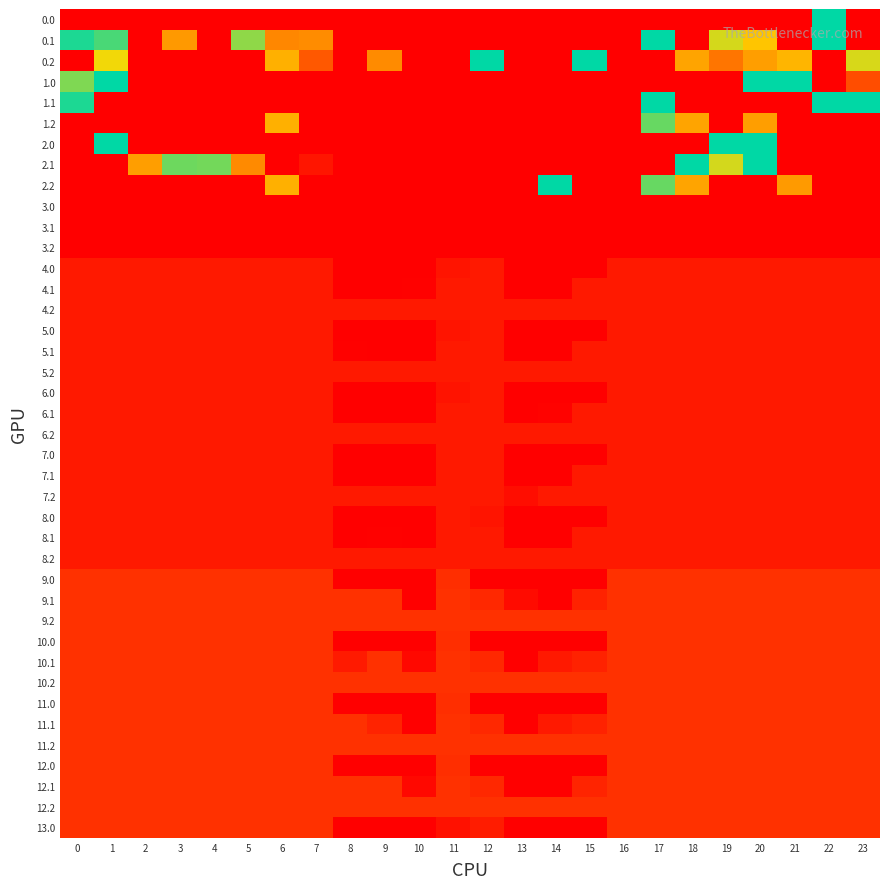

Count the number of categories in the chart.

24